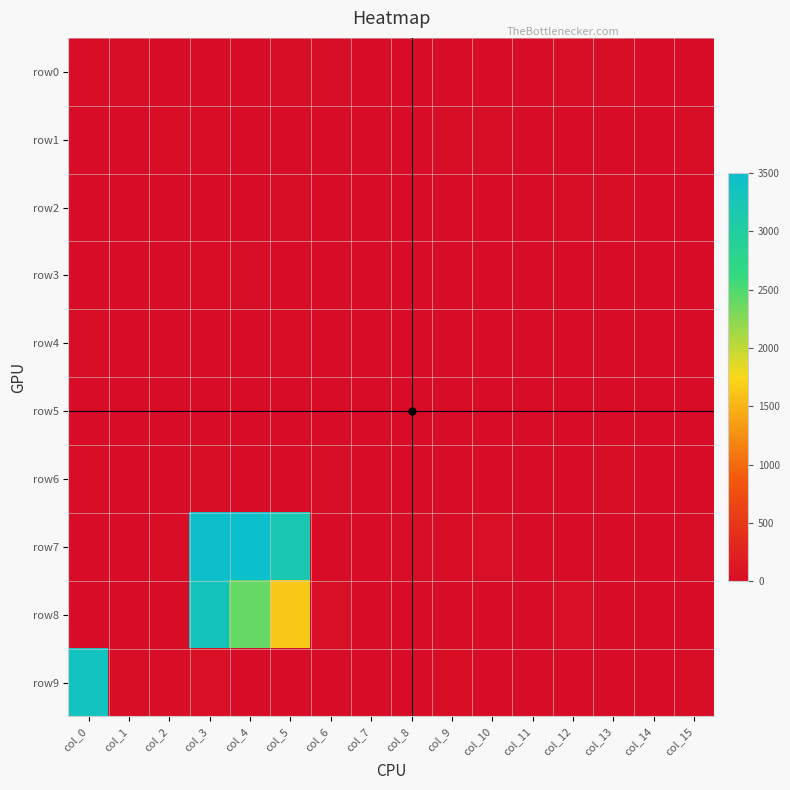

Reading left to right, transcribe all the data shown in this chart.

row0: col_0=16	col_1=8	col_2=6	col_3=2	col_4=5	col_5=10	col_6=10	col_7=0	col_8=0	col_9=0	col_10=0	col_11=1	col_12=9	col_13=10	col_14=0	col_15=0
row1: col_0=0	col_1=5	col_2=15	col_3=14	col_4=1	col_5=0	col_6=0	col_7=0	col_8=3	col_9=9	col_10=12	col_11=0	col_12=0	col_13=0	col_14=0	col_15=8
row2: col_0=0	col_1=0	col_2=2	col_3=5	col_4=0	col_5=8	col_6=6	col_7=0	col_8=0	col_9=0	col_10=0	col_11=1	col_12=8	col_13=7	col_14=0	col_15=0
row3: col_0=0	col_1=0	col_2=2	col_3=16	col_4=8	col_5=0	col_6=0	col_7=0	col_8=1	col_9=5	col_10=6	col_11=0	col_12=0	col_13=0	col_14=1	col_15=2
row4: col_0=7	col_1=0	col_2=0	col_3=0	col_4=6	col_5=16	col_6=0	col_7=0	col_8=0	col_9=0	col_10=0	col_11=0	col_12=6	col_13=0	col_14=0	col_15=0
row5: col_0=0	col_1=0	col_2=4	col_3=2	col_4=1	col_5=5	col_6=0	col_7=0	col_8=0	col_9=2	col_10=0	col_11=0	col_12=0	col_13=0	col_14=0	col_15=0
row6: col_0=18	col_1=5	col_2=0	col_3=8	col_4=0	col_5=6	col_6=7	col_7=0	col_8=0	col_9=0	col_10=0	col_11=1	col_12=5	col_13=13	col_14=0	col_15=0
row7: col_0=2	col_1=2	col_2=16	col_3=3486	col_4=3500	col_5=3204	col_6=4	col_7=1	col_8=10	col_9=18	col_10=28	col_11=0	col_12=0	col_13=5	col_14=5	col_15=12
row8: col_0=0	col_1=0	col_2=0	col_3=3322	col_4=2393	col_5=1640	col_6=42	col_7=0	col_8=0	col_9=0	col_10=0	col_11=5	col_12=41	col_13=0	col_14=0	col_15=0
row9: col_0=3370	col_1=7	col_2=14	col_3=30	col_4=0	col_5=4	col_6=0	col_7=0	col_8=6	col_9=21	col_10=0	col_11=0	col_12=0	col_13=0	col_14=0	col_15=12